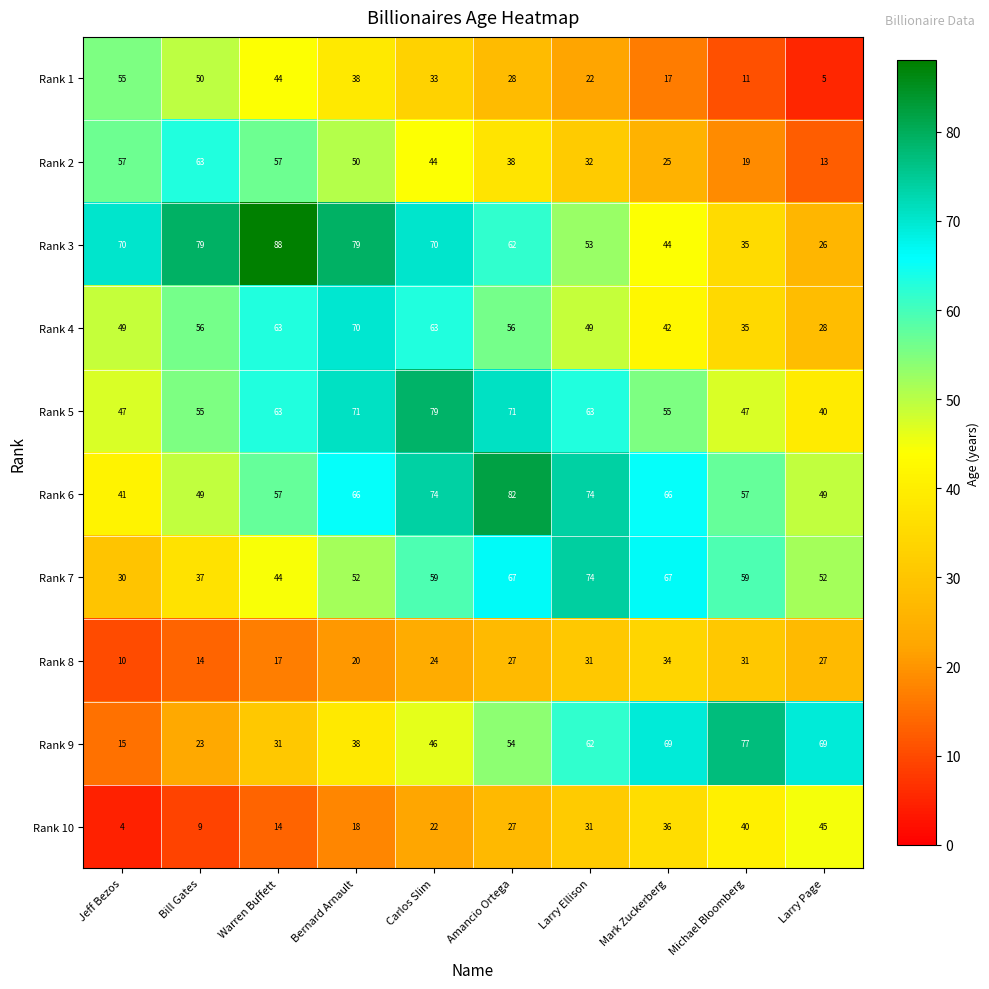

At how many categories does at least one series exceed 87?

1